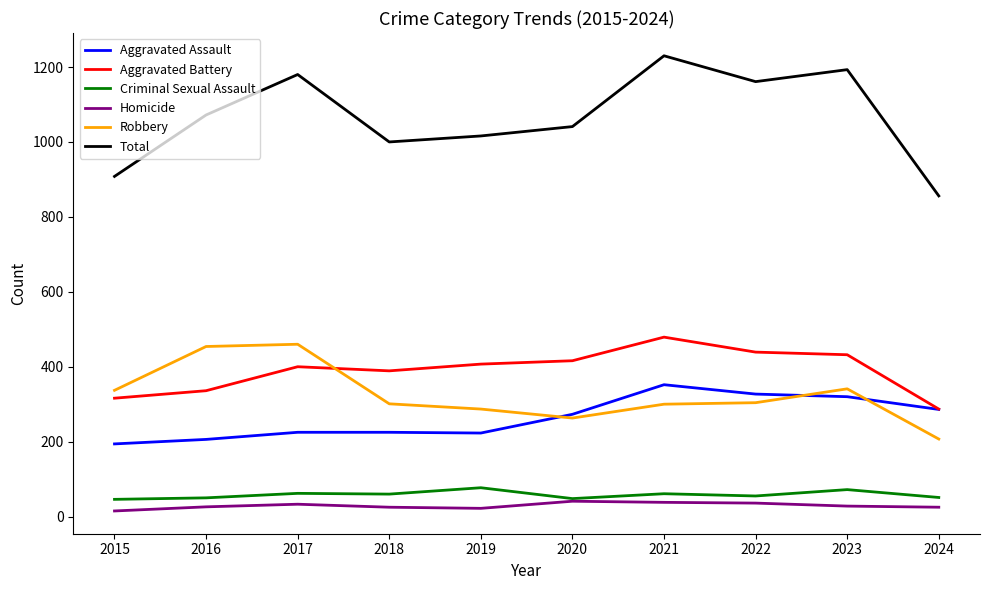

Which category has the lowest value in the Total series?

2024